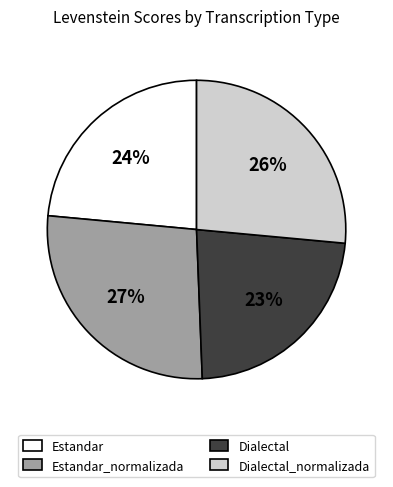

To the nearest percent, what percentage of the pie is Estandar_normalizada?

27%